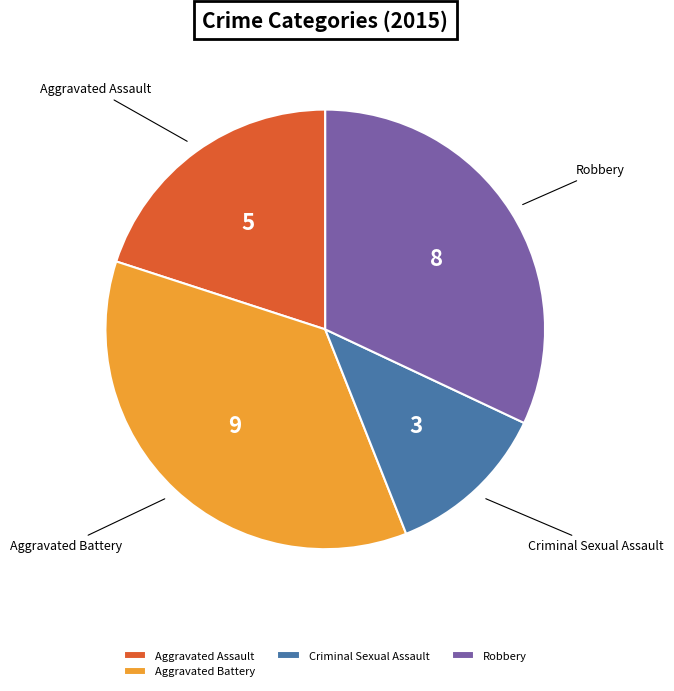

Which slice is the largest?

Aggravated Battery